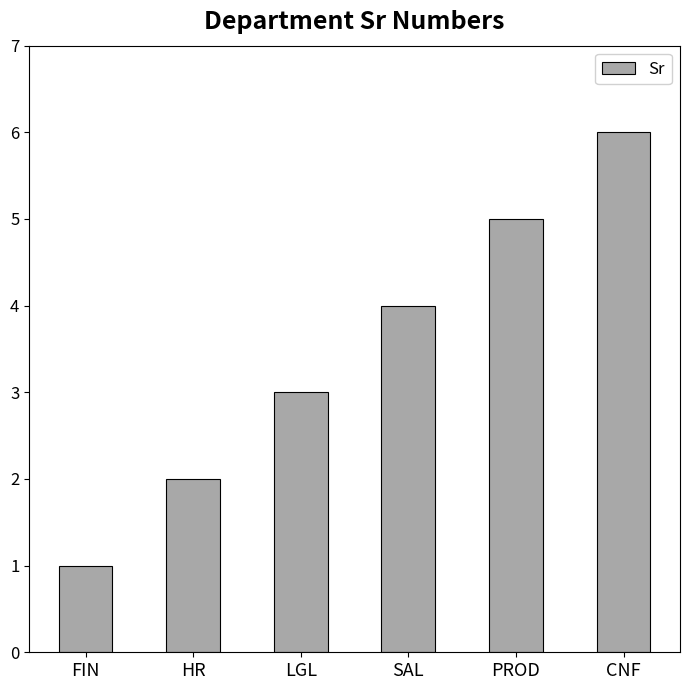

The value at FIN is 1. True or false?

True